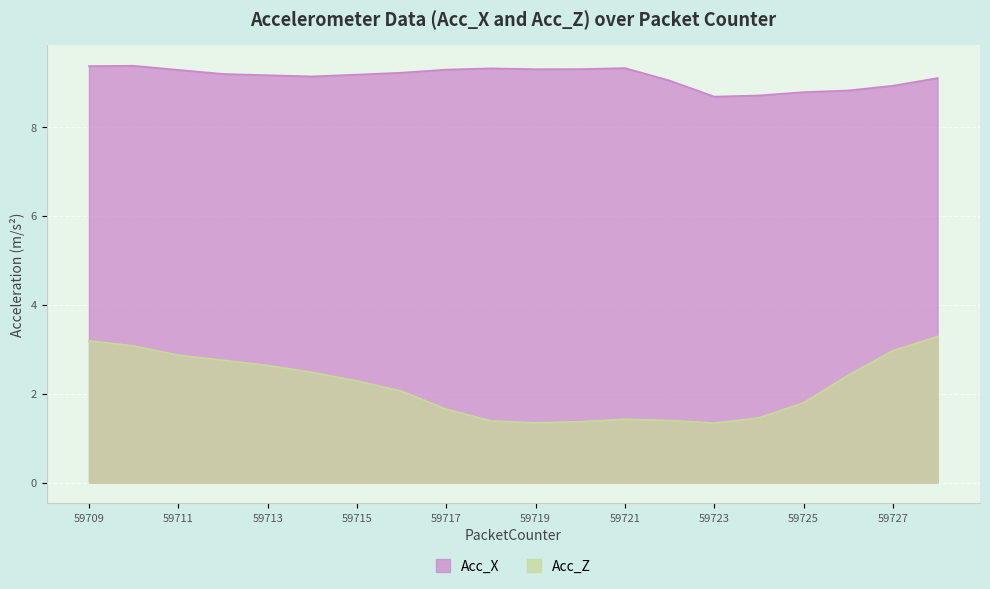

True or false: Acc_X and Acc_Z intersect in this chart.

False